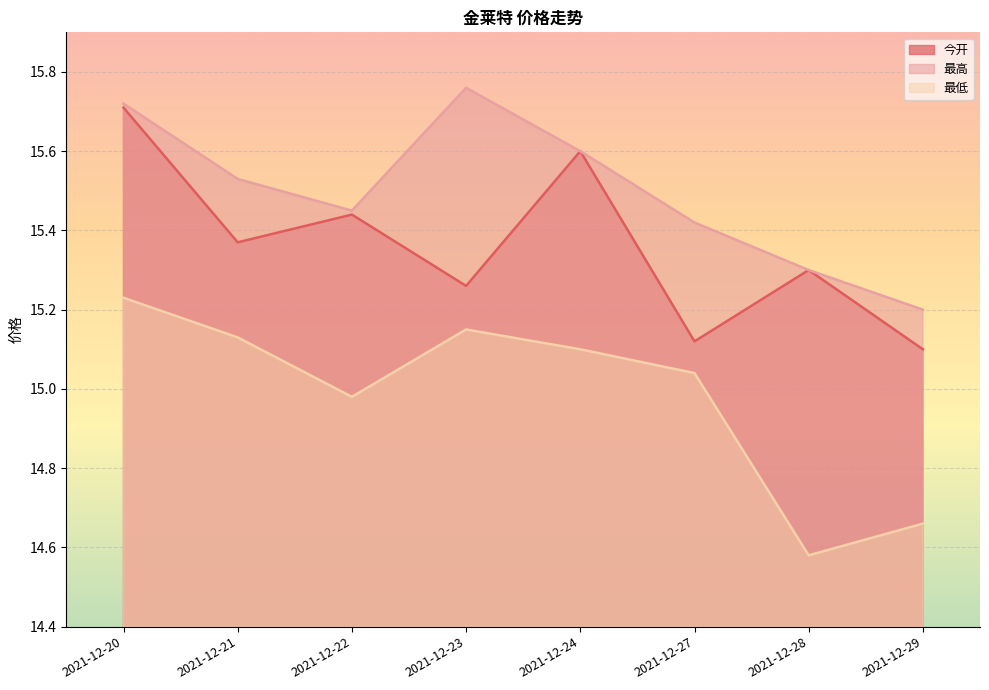

Rank the categories by 最低 value from lowest to highest.

2021-12-28, 2021-12-29, 2021-12-22, 2021-12-27, 2021-12-24, 2021-12-21, 2021-12-23, 2021-12-20